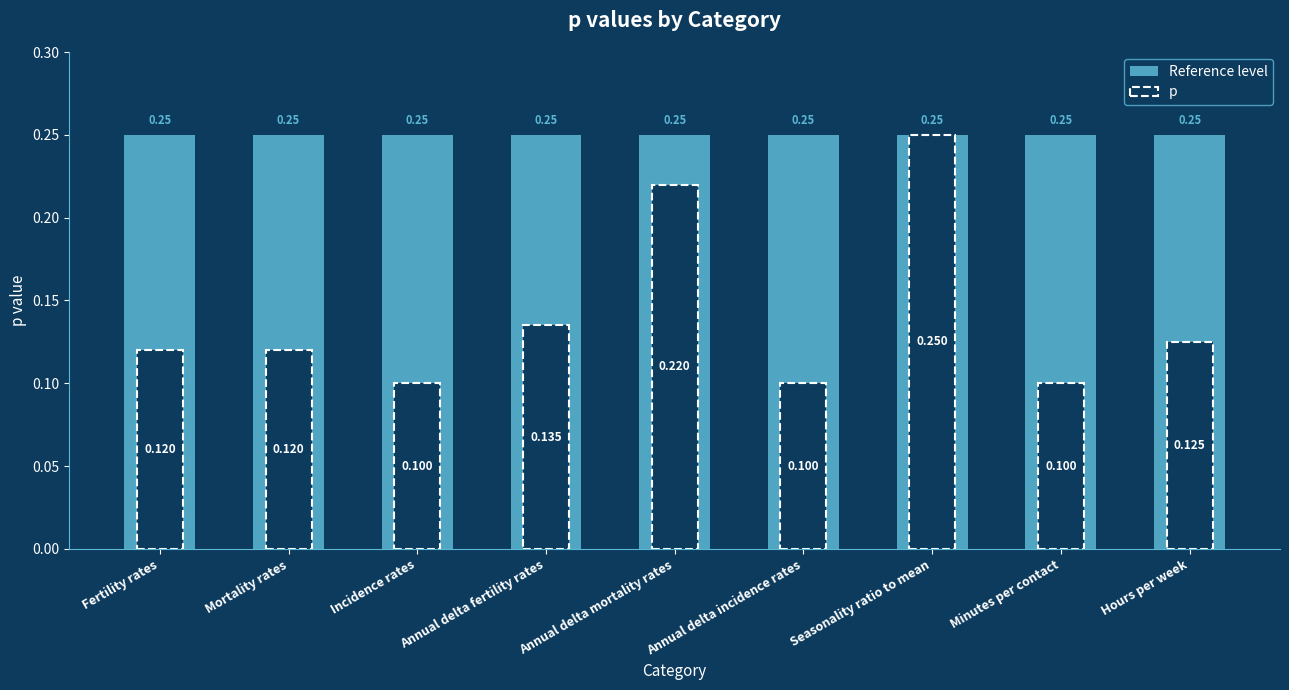

True or false: p has a value of 0.1 at Mortality rates.

False